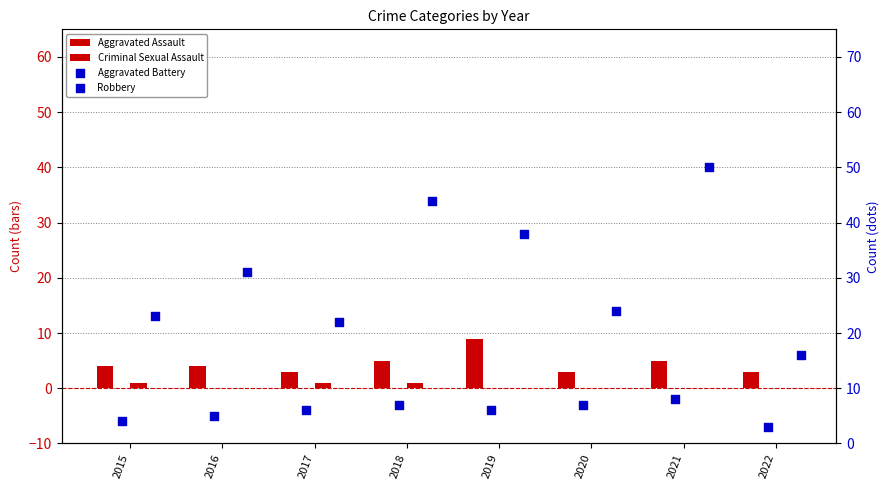

Which series contains the highest Y value?

Robbery